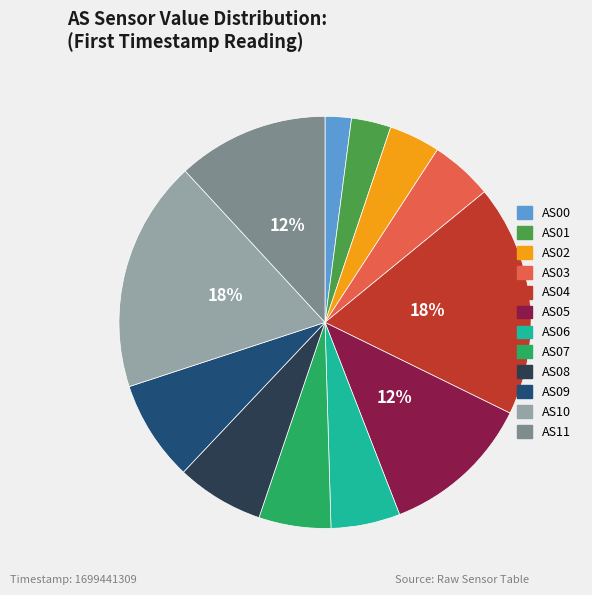

How many slices are in this pie chart?

12